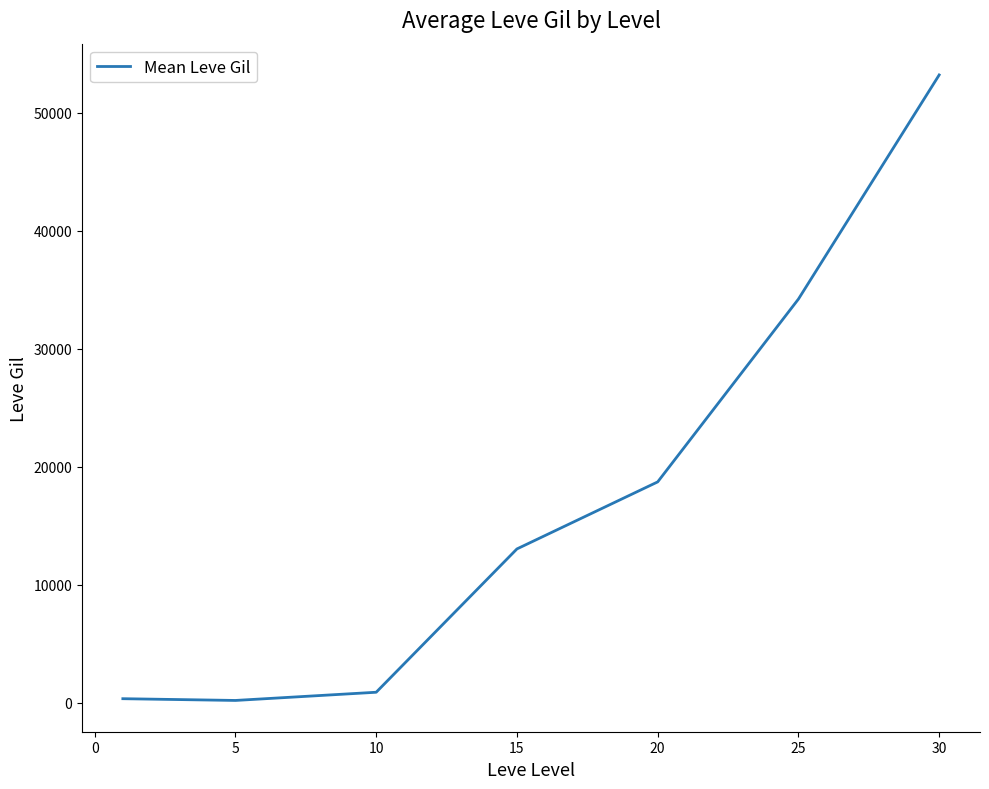

Count the number of data series in this chart.

1